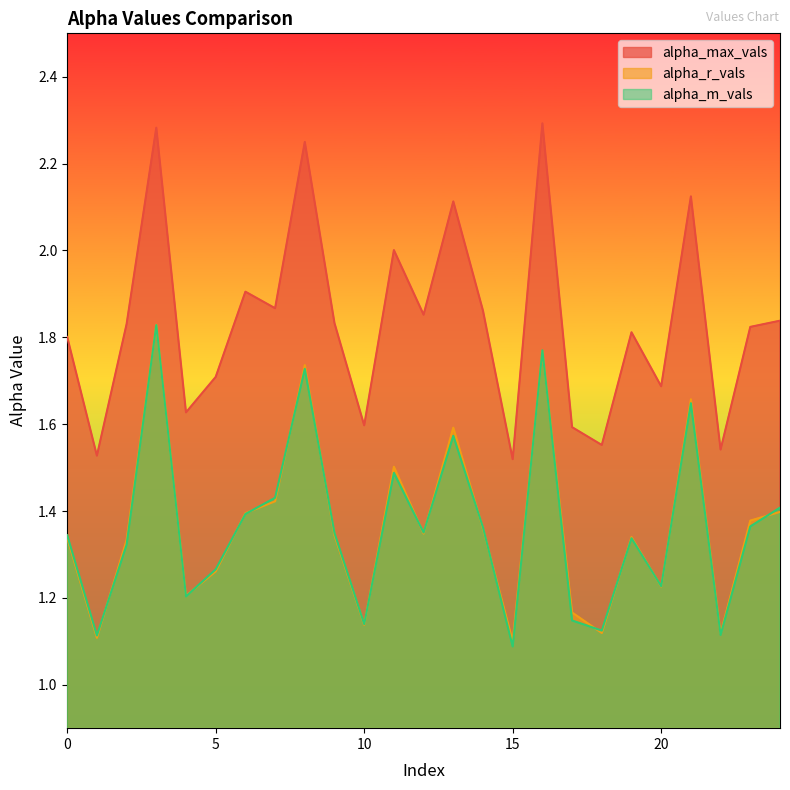

How many lines are shown in the chart?

3